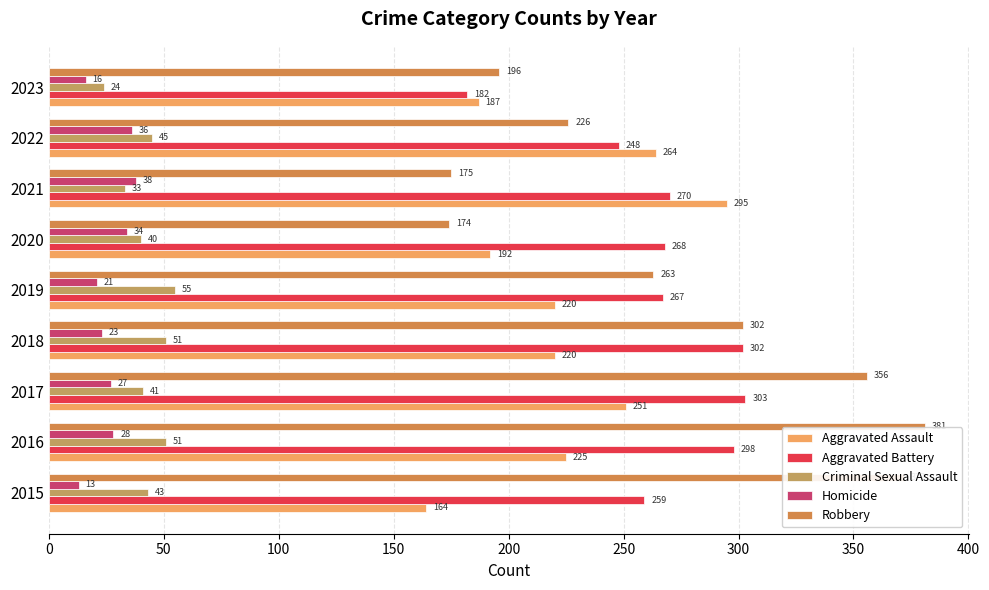

Count the number of categories in the chart.

9